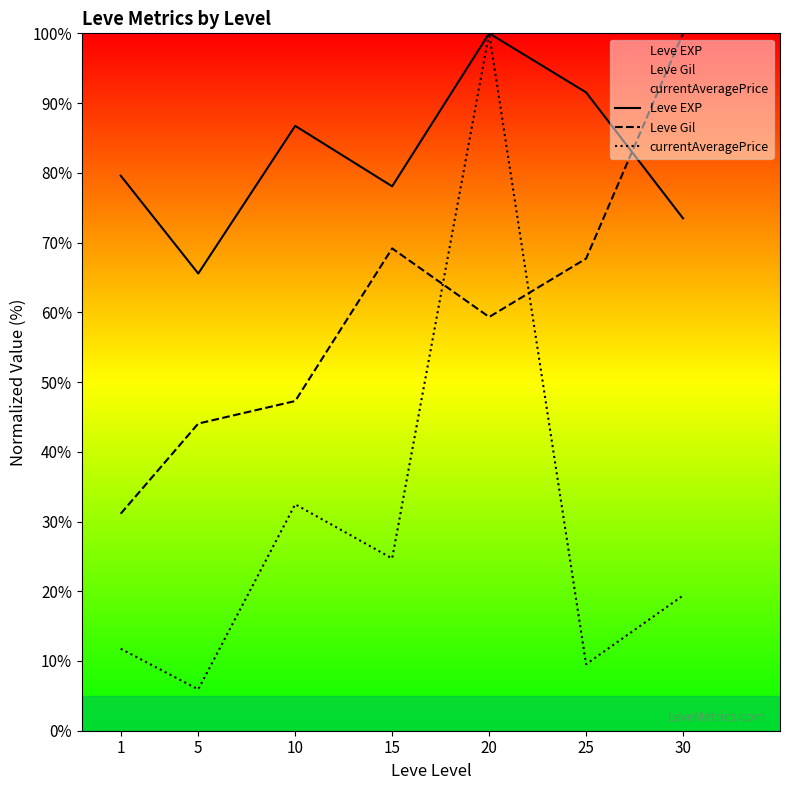

Reading left to right, extract all data points from this chart.

Leve EXP: 1=79.6	5=65.6	10=86.7	15=78.1	20=100.0	25=91.5	30=73.5
Leve Gil: 1=31.1	5=44.0	10=47.3	15=69.2	20=59.3	25=67.7	30=100.0
currentAveragePrice: 1=11.8	5=5.9	10=32.5	15=24.7	20=100.0	25=9.5	30=19.4